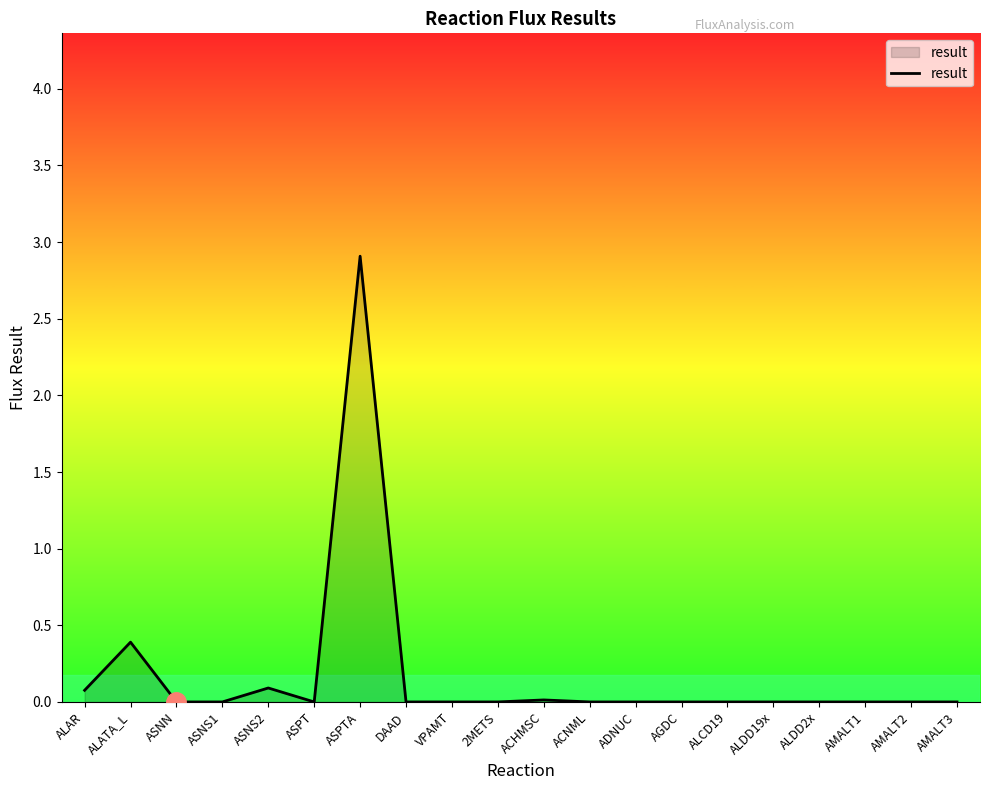

The value at ALAR is 0.1. True or false?

True